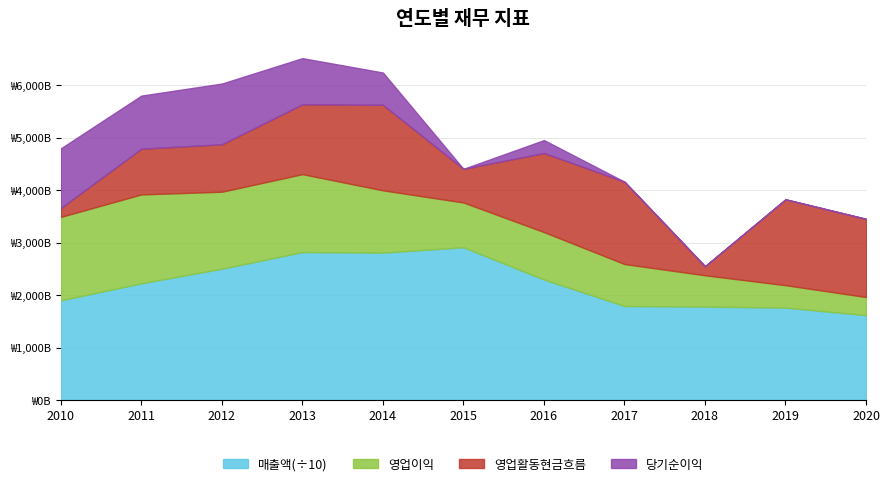

Reading right to left, list all the values displayed in this chart.

영업이익: 2020=346084471821	2019=427910873611	2018=597003598572	2017=801038446672	2016=904584765982	2015=853713007920	2014=1188378783689	2013=1485260918089	2012=1467467563201	2011=1694898111908	2010=1590229485708
매출액: 2020=16184381959951	2019=17622000488403	2018=17820781434515	2017=17926062645541	2016=22976034684530	2015=29127654925283	2014=28099567271555	2013=28211702493749	2012=25043680472335	2011=22253087550979	2010=19017744313863
영업활동현금흐름: 2020=1489939445522	2019=1636785011643	2018=173274991774	2017=1569311966798	2016=1506866591538	2015=641068921897	2014=1629854657705	2013=1330665437914	2012=903974605199	2011=870997945651	2010=170407632998
당기순이익: 2020=0	2019=0	2018=0	2017=0	2016=246874755082	2015=0	2014=615724154364	2013=880634147019	2012=1157637943556	2011=1012600450113	2010=1136050207112